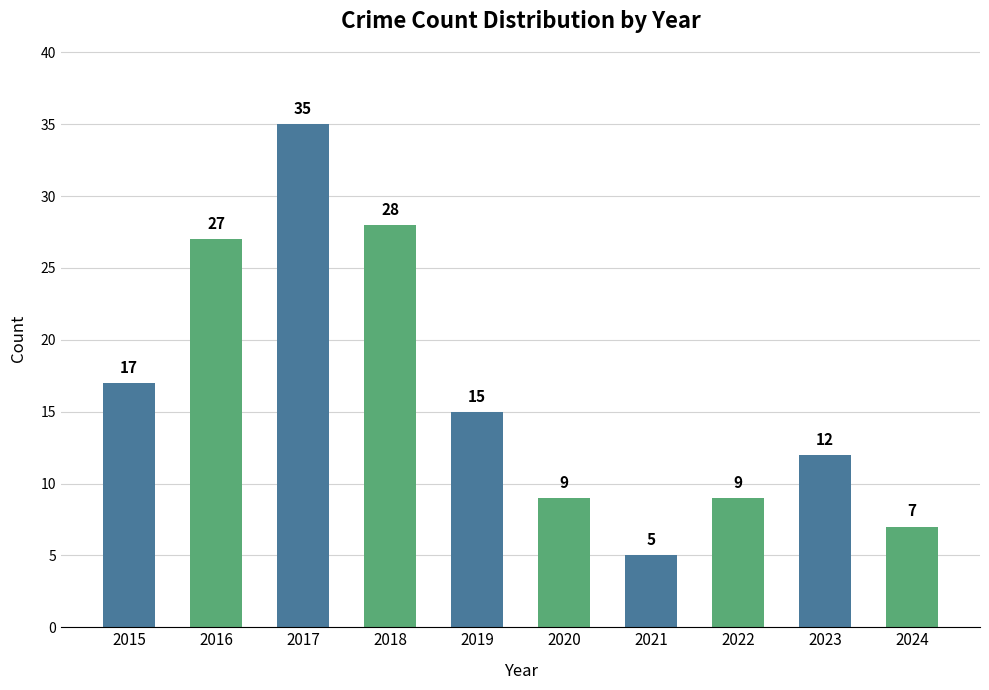

Where is the data nearest to the value 20?

2015